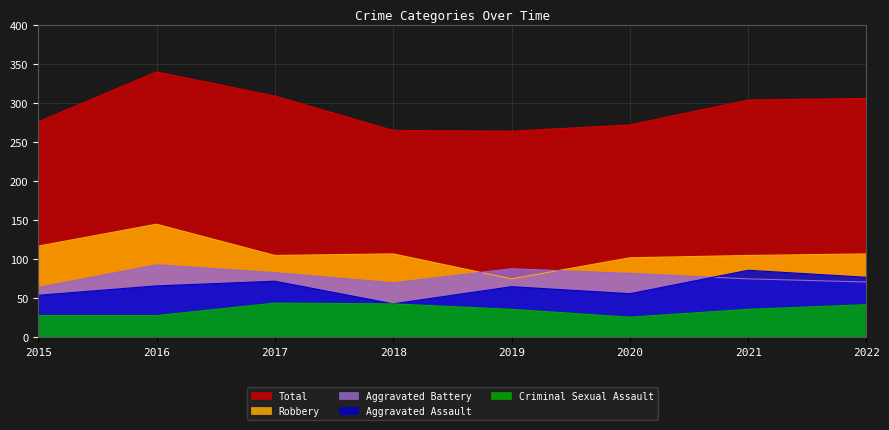

What is the value of the Total point at the 7th from the left?

304